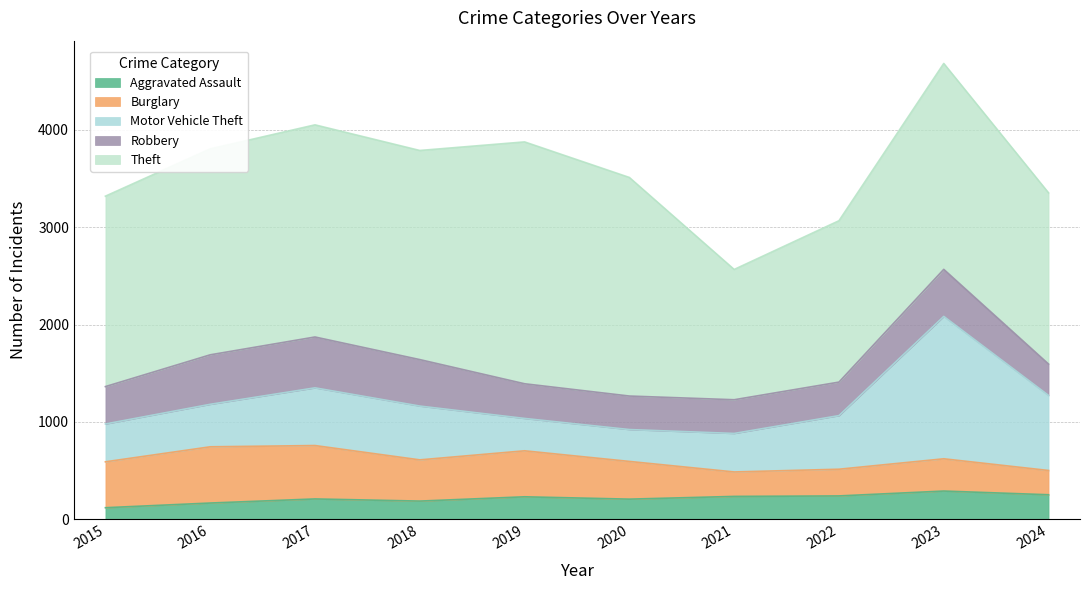

At which label does Motor Vehicle Theft first exceed 550?

2017